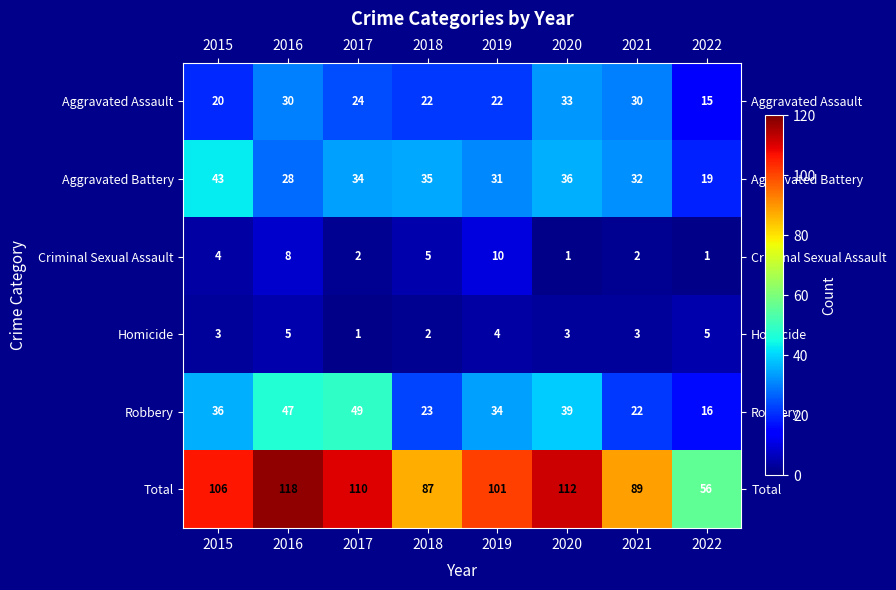

The value of Total at 2018 is 59. True or false?

False